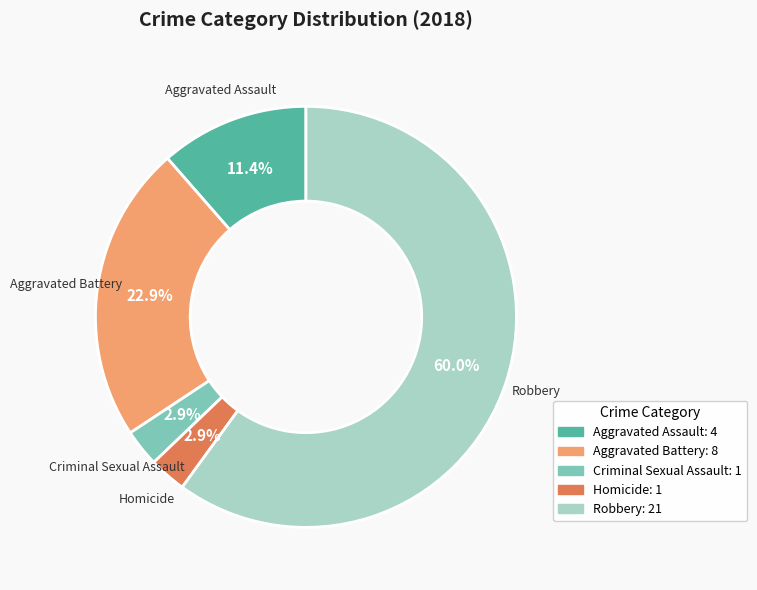

Which category accounts for the majority?

Robbery